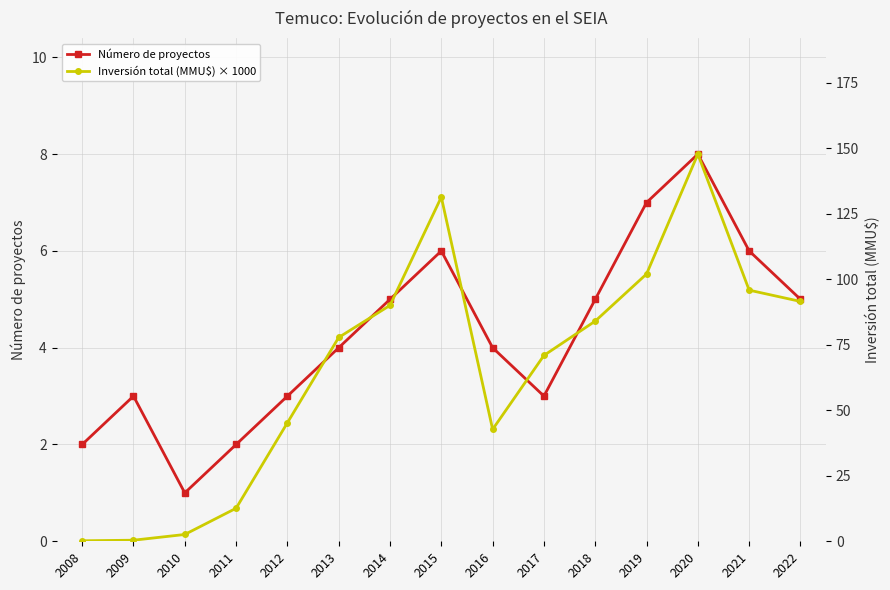

What is the lowest value of the Número de proyectos series?

1